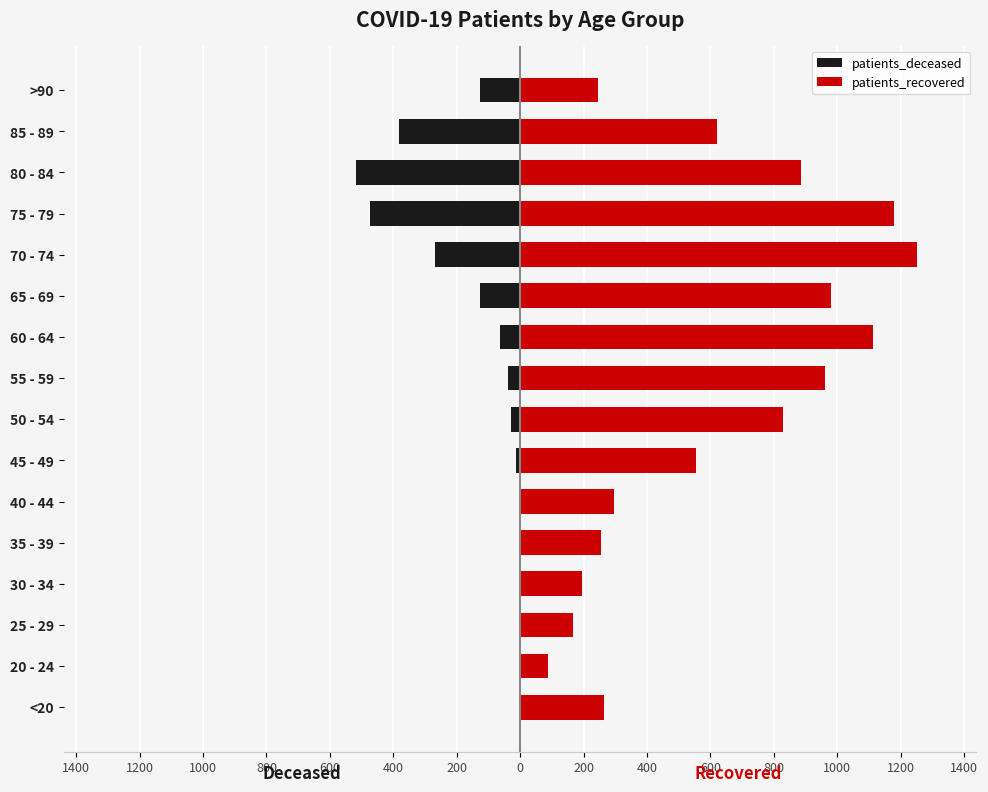

What are all the series names shown in the legend?

patients_deceased, patients_recovered